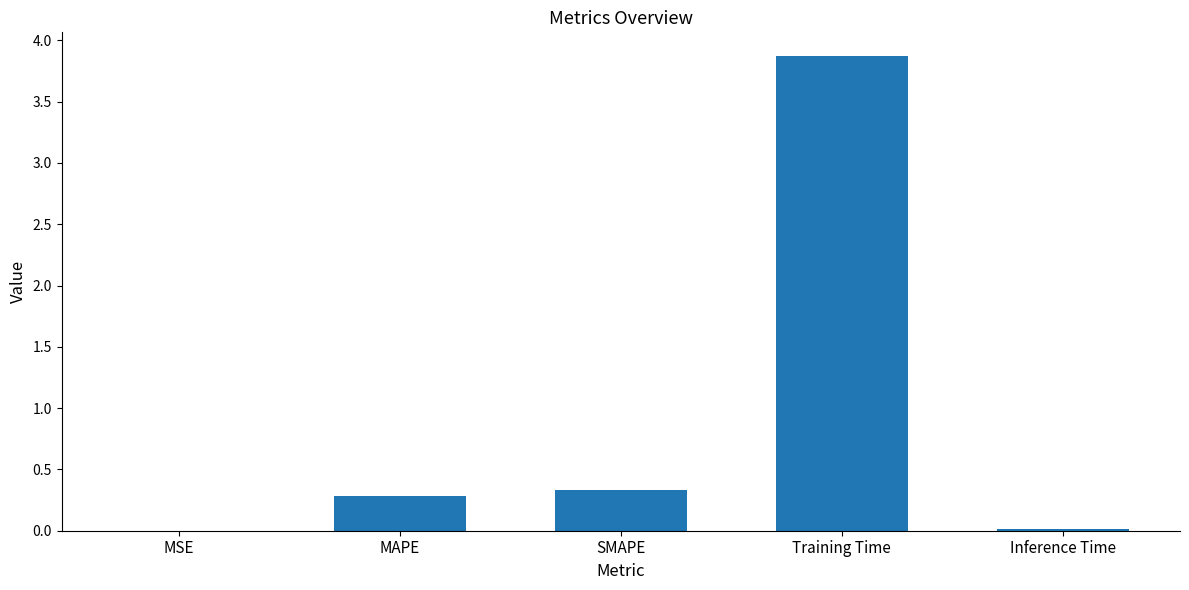

True or false: the data shows 0.6 at SMAPE.

False